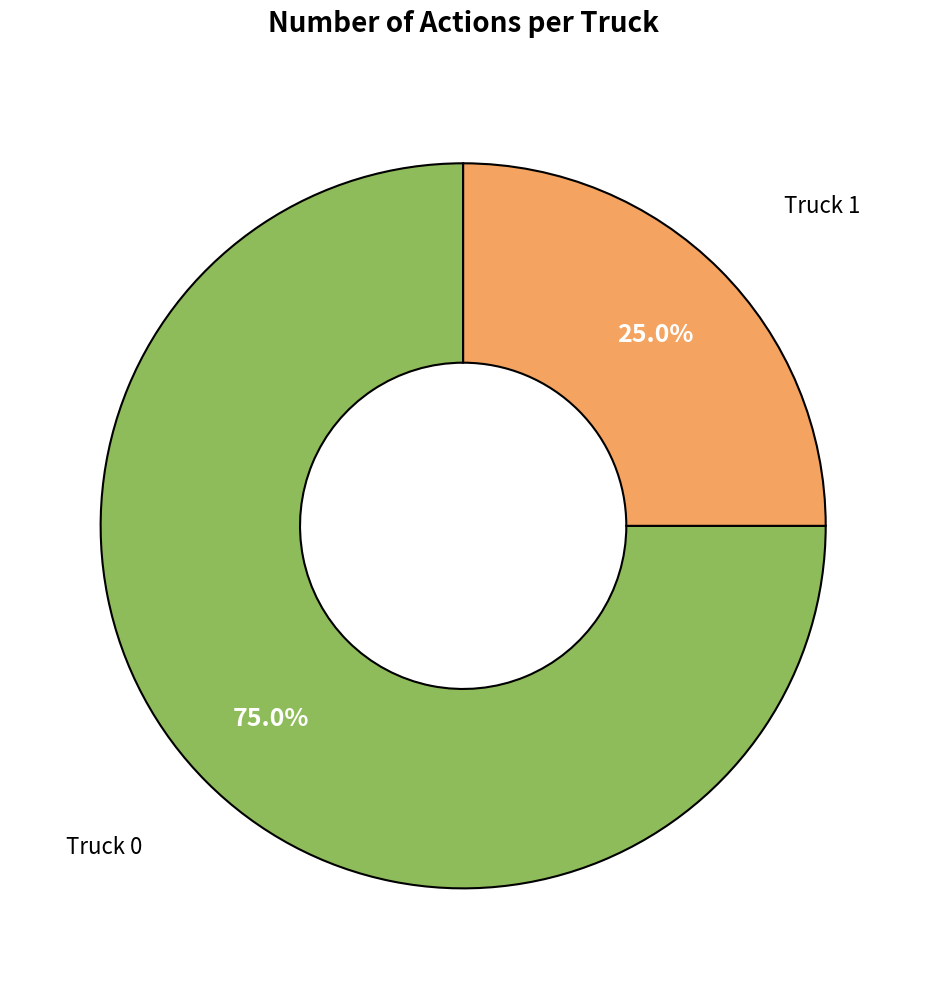

Is there any slice that represents more than half of the pie?

Yes